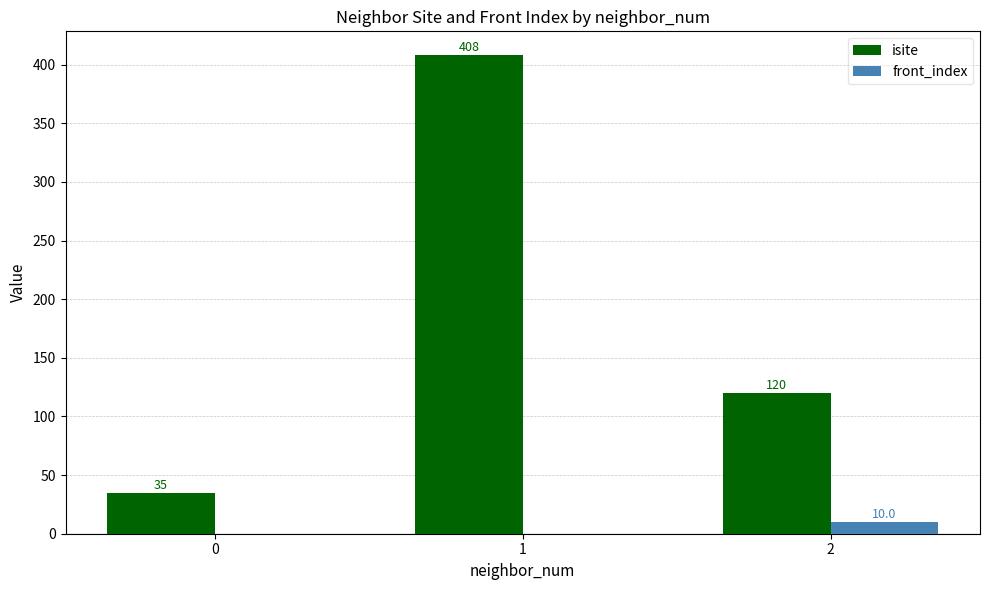

What is the total value across all series at 1?

408